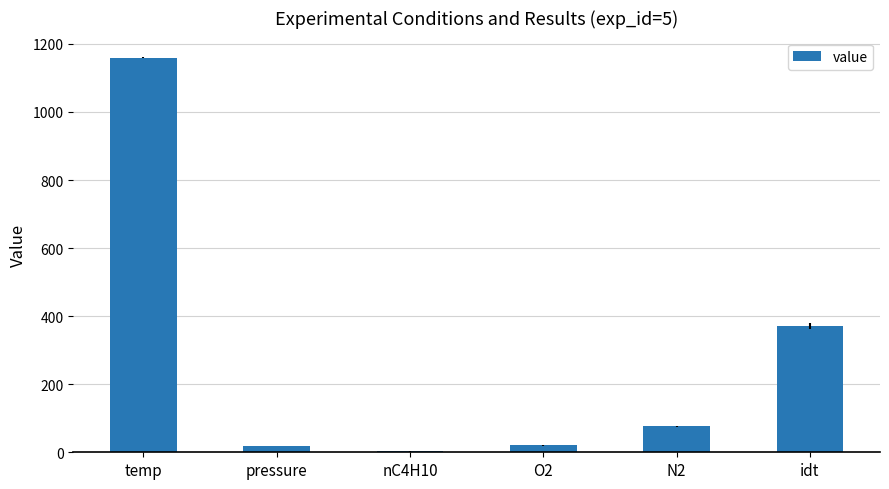

Which category has the highest value across all series?

temp